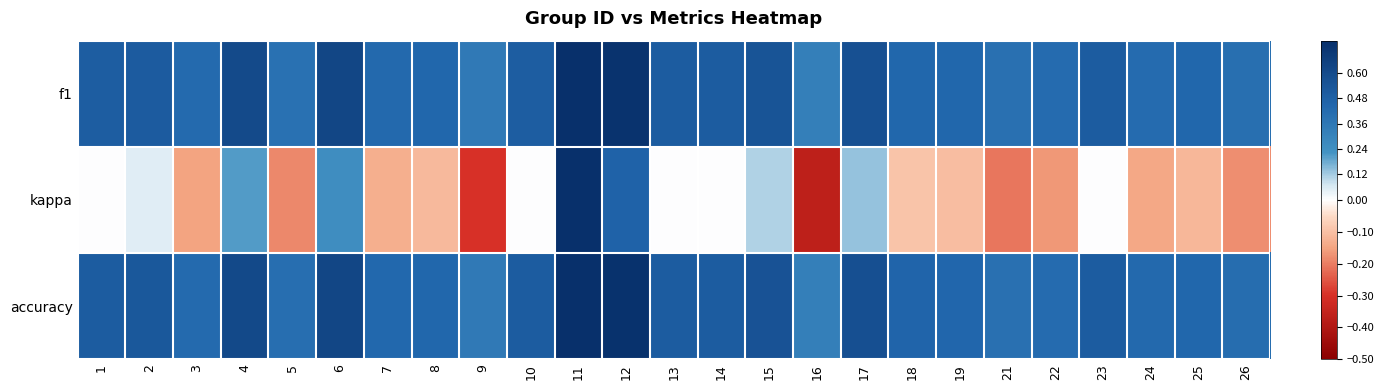

Reading left to right, list all the values displayed in this chart.

f1: 1=0.5	2=0.5	3=0.4	4=0.6	5=0.4	6=0.6	7=0.4	8=0.4	9=0.3	10=0.5	11=0.9	12=0.7	13=0.5	14=0.5	15=0.5	16=0.3	17=0.6	18=0.4	19=0.4	21=0.4	22=0.4	23=0.5	24=0.4	25=0.4	26=0.4
kappa: 1=0.0	2=0.0	3=-0.2	4=0.2	5=-0.2	6=0.2	7=-0.1	8=-0.1	9=-0.3	10=0.0	11=0.8	12=0.5	13=0.0	14=0.0	15=0.1	16=-0.4	17=0.1	18=-0.1	19=-0.1	21=-0.2	22=-0.2	23=0.0	24=-0.1	25=-0.1	26=-0.2
accuracy: 1=0.5	2=0.5	3=0.4	4=0.6	5=0.4	6=0.6	7=0.4	8=0.4	9=0.3	10=0.5	11=0.9	12=0.7	13=0.5	14=0.5	15=0.6	16=0.3	17=0.6	18=0.5	19=0.4	21=0.4	22=0.4	23=0.5	24=0.4	25=0.4	26=0.4